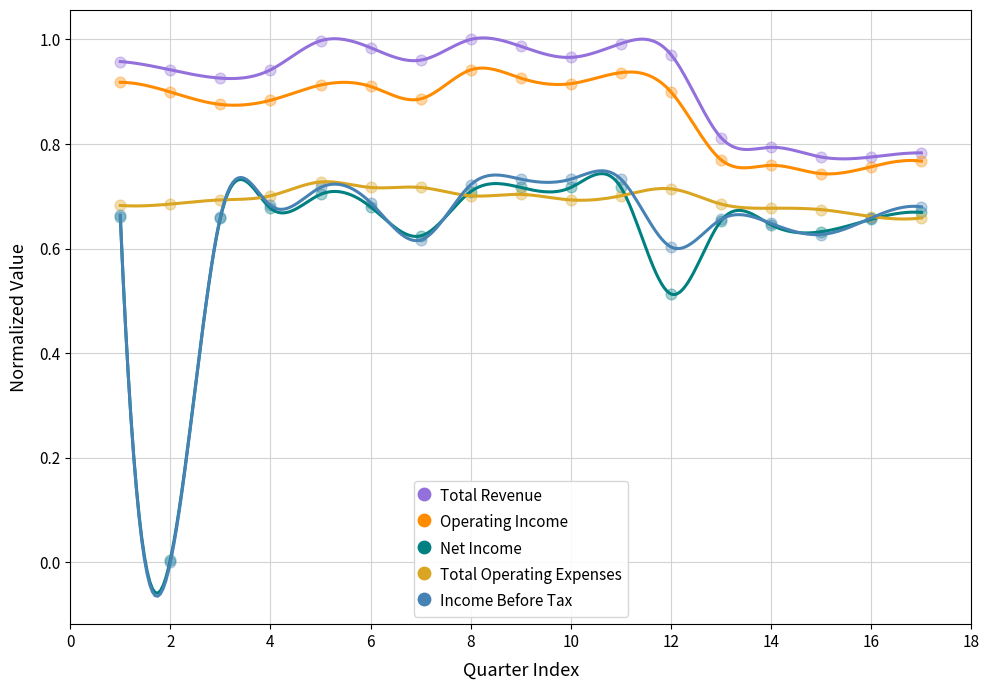

What are all the series names shown in the legend?

Total Revenue, Operating Income, Net Income, Total Operating Expenses, Income Before Tax